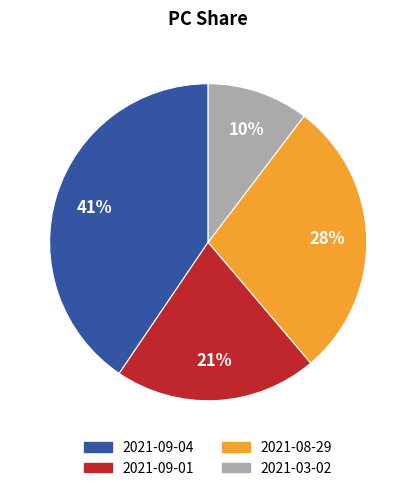

What is the largest slice in the pie chart?

2021-09-04